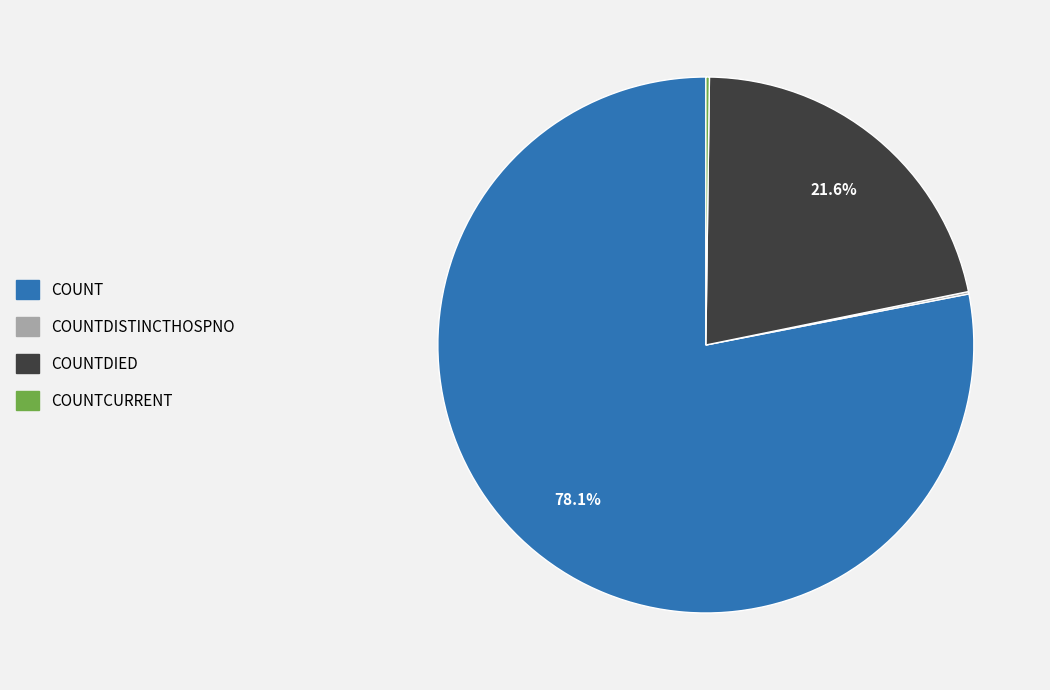

Is there a majority slice in this chart?

Yes